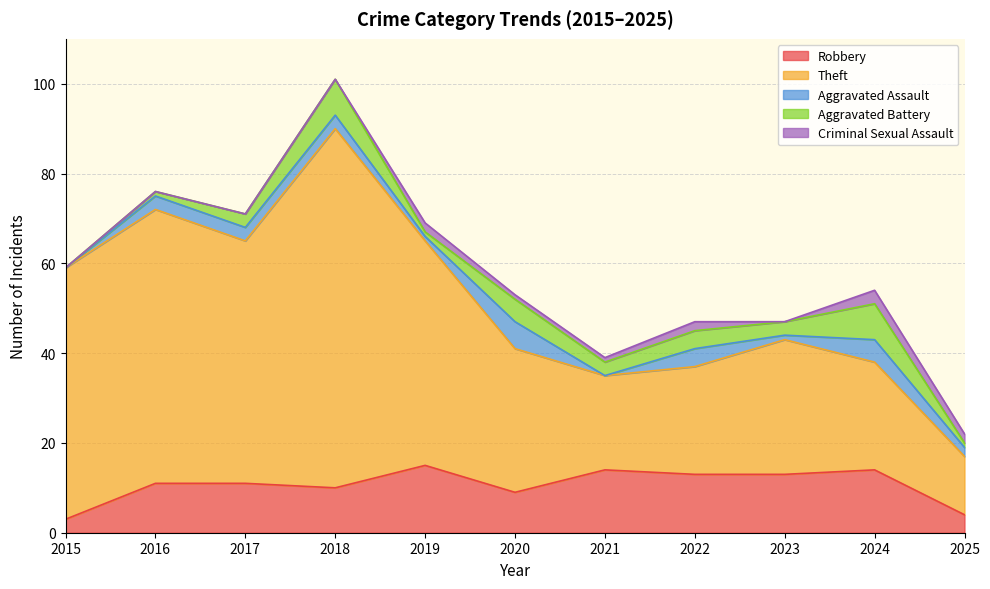

Is it true that Theft equals 14 at 2024?

False